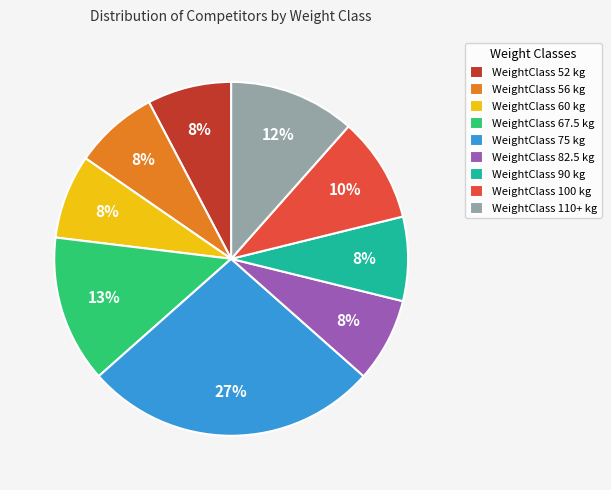

The WeightClass 100 kg slice represents 3% of the pie. True or false?

False